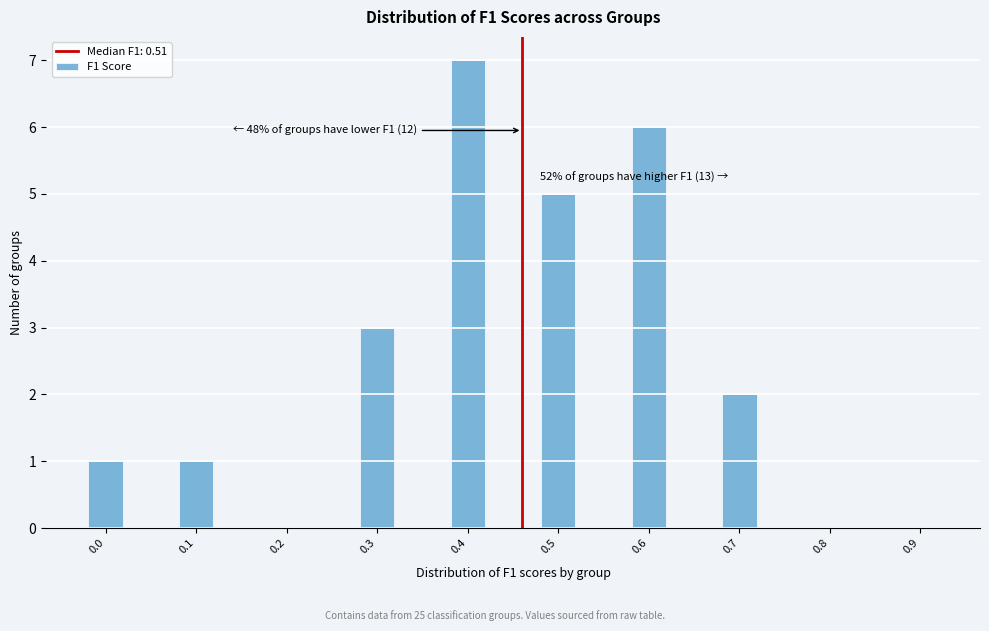

Reading left to right, extract all data points from this chart.

0.0=1	0.1=1	0.2=0	0.3=3	0.4=7	0.5=5	0.6=6	0.7=2	0.8=0	0.9=0